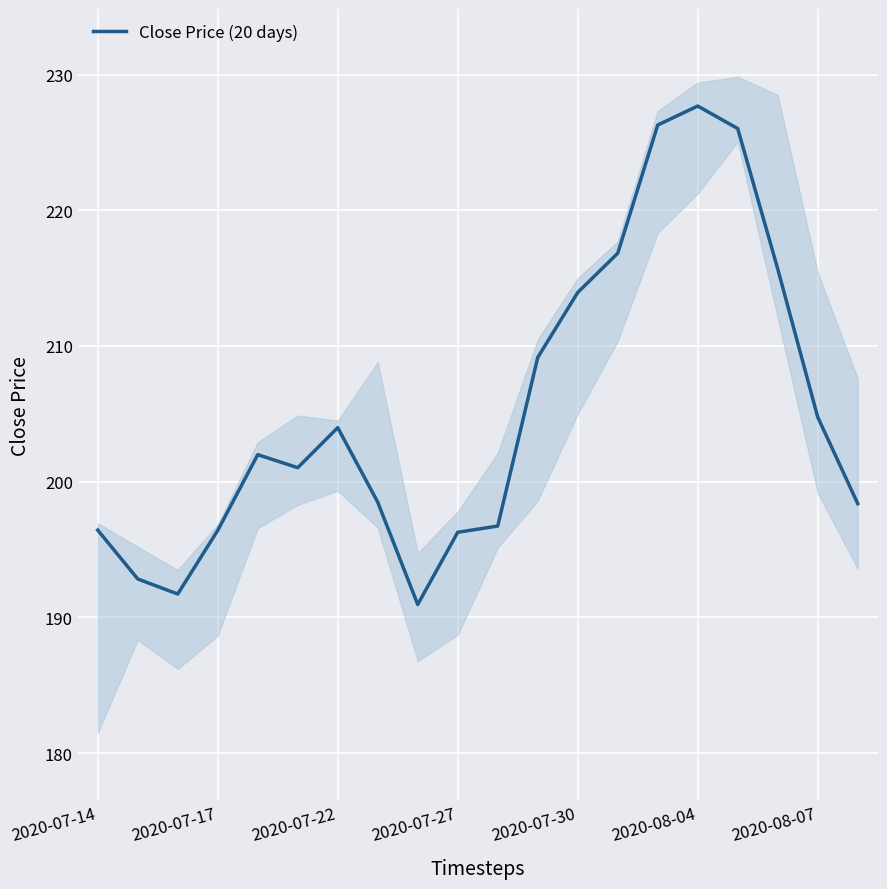

What is the minimum value for Close Price (20 days)?

190.9